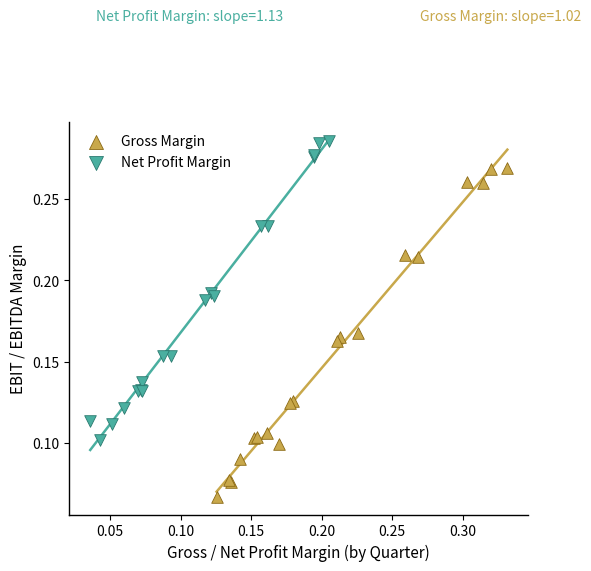

Which series contains the lowest Y value?

Gross Margin